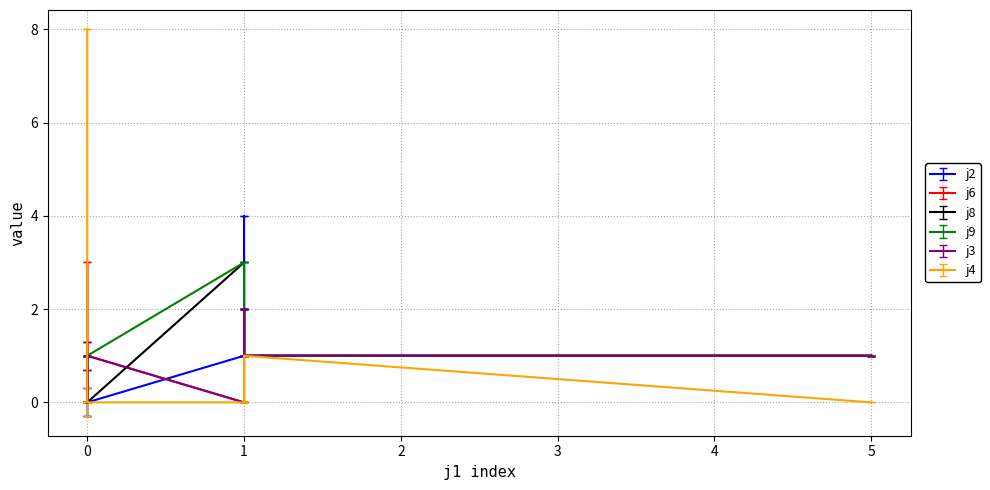

Reading left to right, list all the values displayed in this chart.

j2: 0	1	0	2	1	4	1	1	0	0	0	0	0
j6: 0	0	0	2	1	1	1	1	1	3	0	0	0
j8: 1	3	0	1	1	2	1	1	0	0	0	0	0
j9: 0	3	0	1	1	2	1	1	1	0	0	0	0
j3: 0	0	0	1	1	2	1	1	1	1	1	1	0
j4: 8	0	0	1	1	0	0	0	0	0	0	0	0